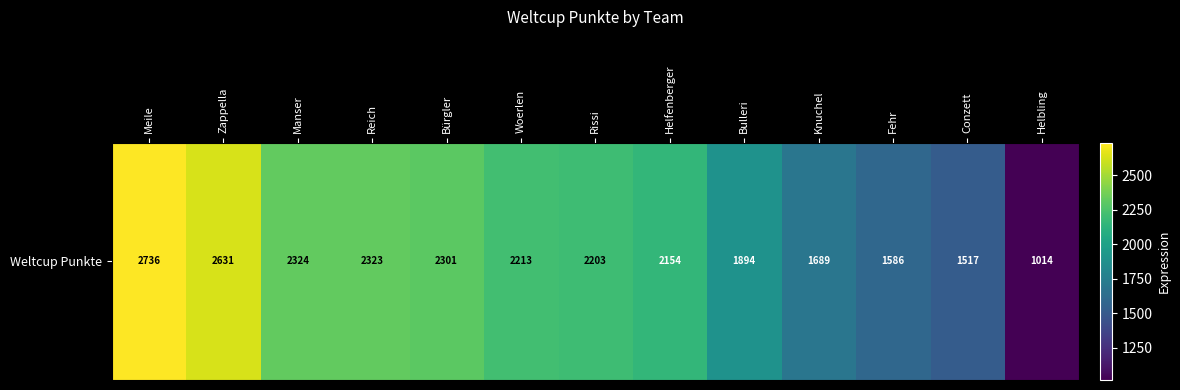

What is the approximate value at Woerlen?

2213